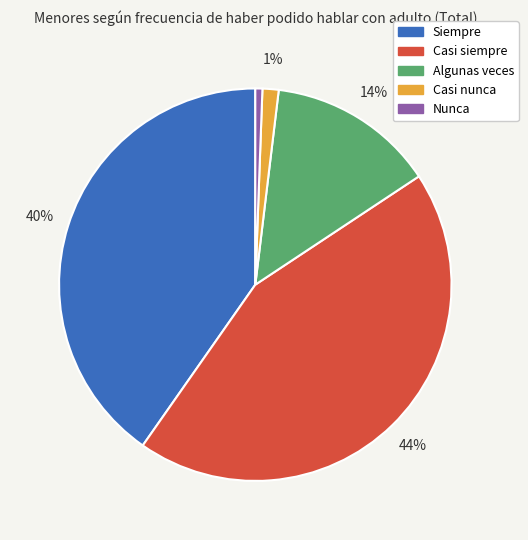

Does Nunca account for over 50% of the chart?

No